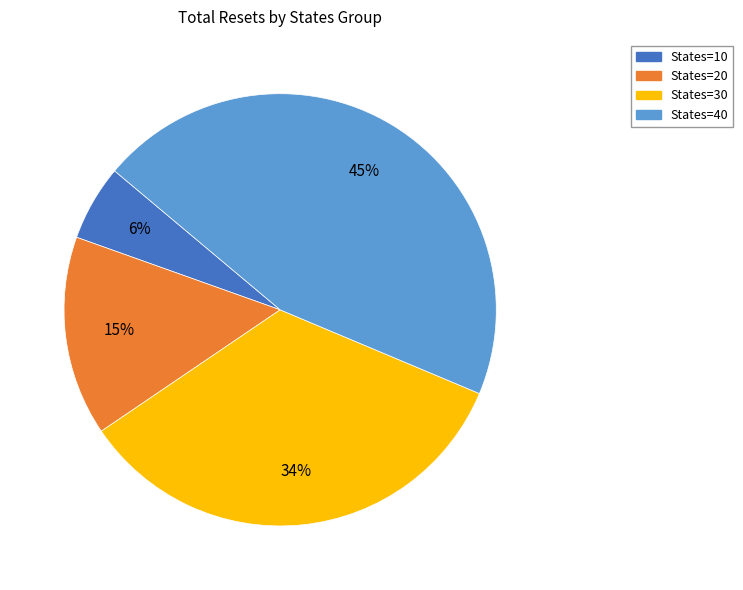

True or false: States=30 accounts for 41% of the total.

False